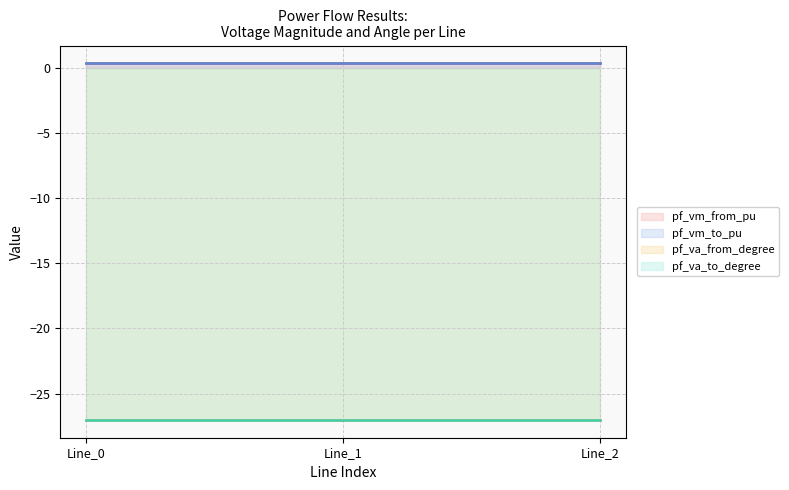

Reading left to right, transcribe all the data shown in this chart.

pf_vm_from_pu: 0.3	0.3	0.3
pf_vm_to_pu: 0.3	0.3	0.3
pf_va_from_degree: -27.0	-27.0	-27.0
pf_va_to_degree: -27.0	-27.0	-27.0